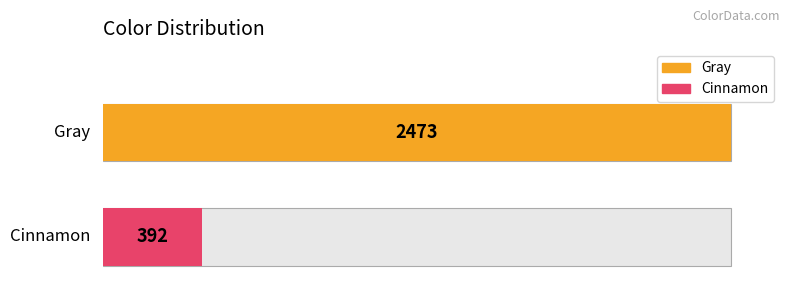

Reading left to right, transcribe all the data shown in this chart.

Gray=2473	Cinnamon=392